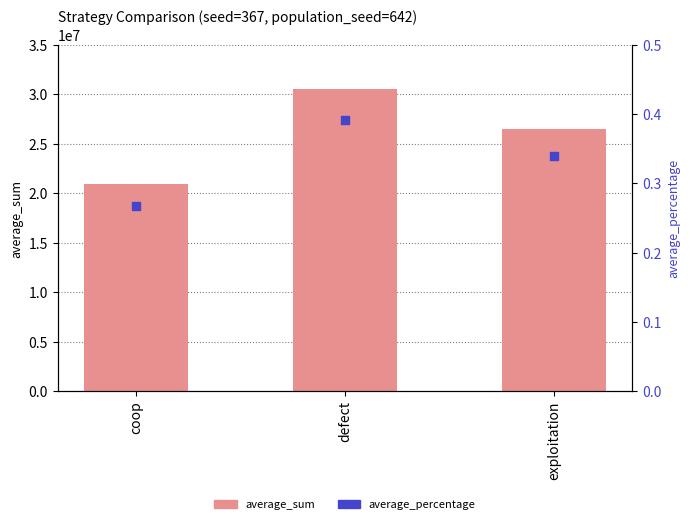

At how many categories does at least one series exceed 2918641?

3